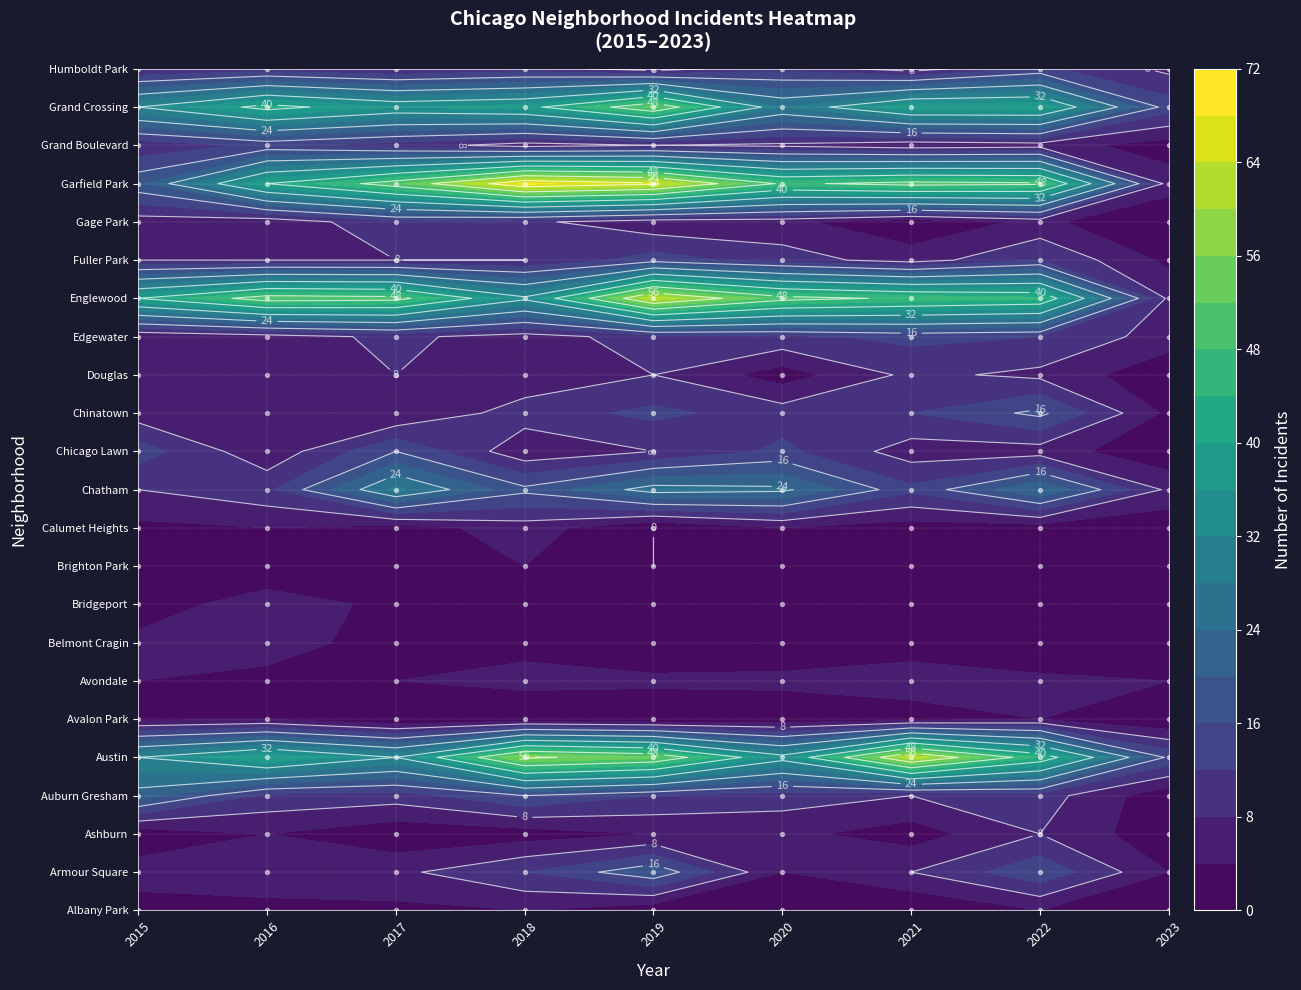

Which series has the largest total across all categories?

Garfield Park